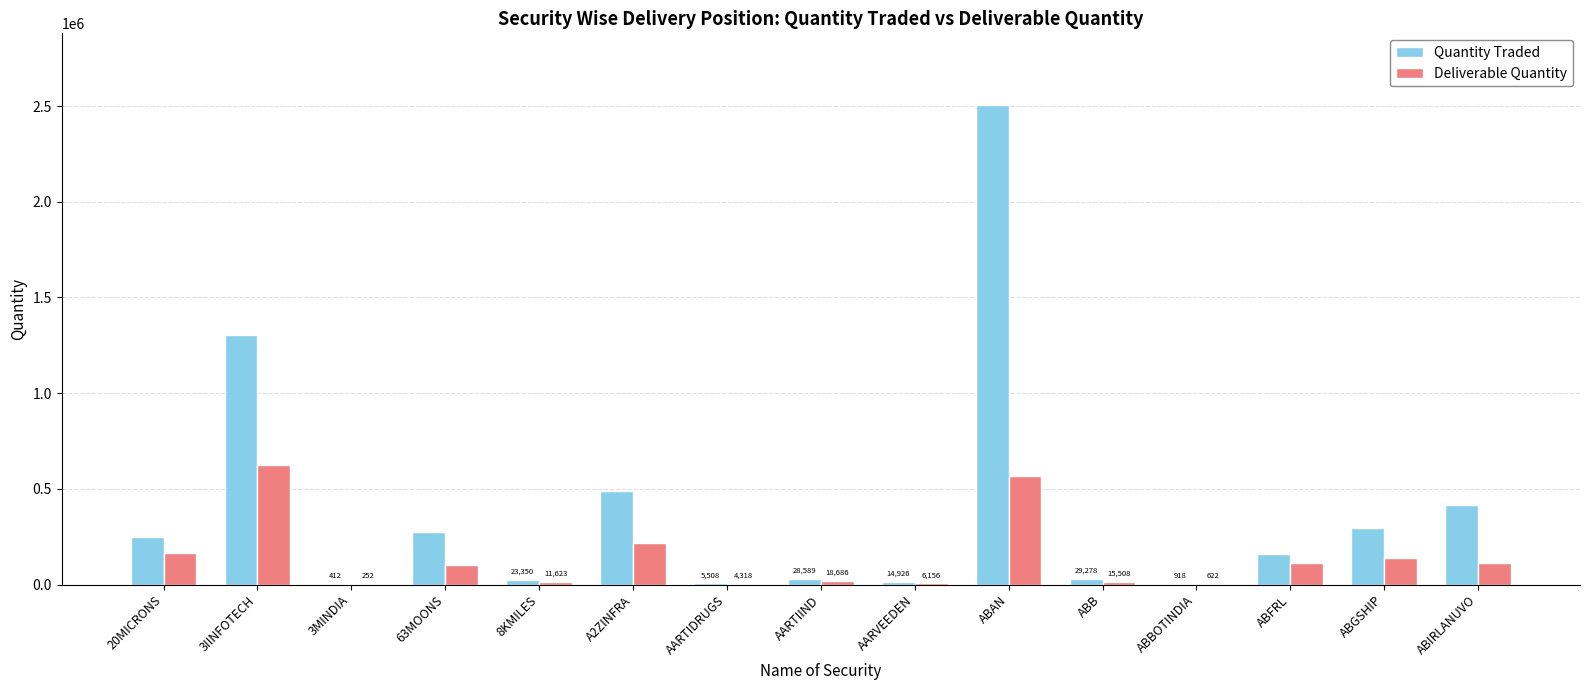

What is the highest value of the Deliverable Quantity series?

624104